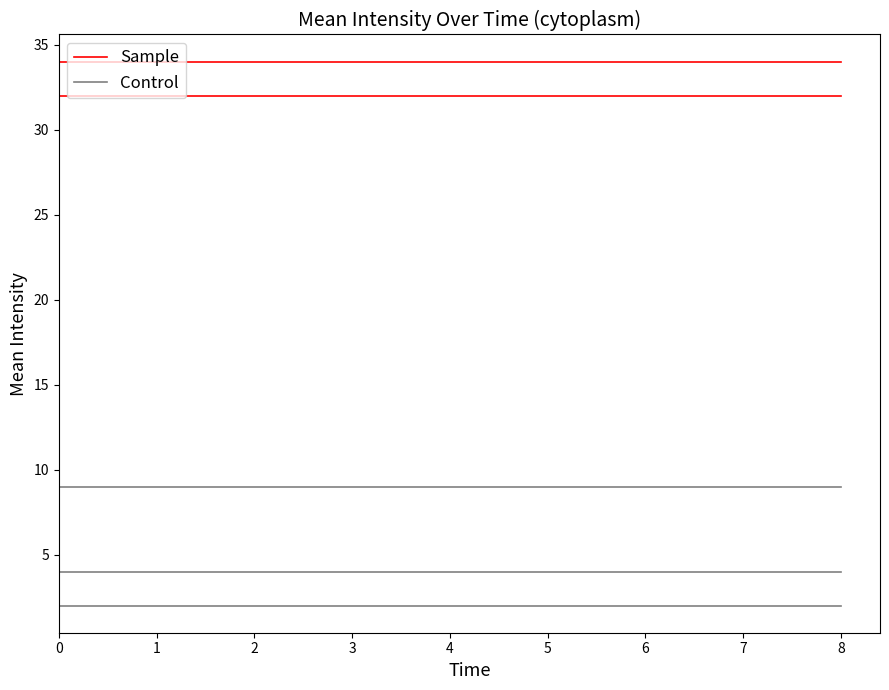

Reading left to right, list all the values displayed in this chart.

Sample: 32	32	32	32	32	32	32	32	32
Control: 2	2	2	2	2	2	2	2	2